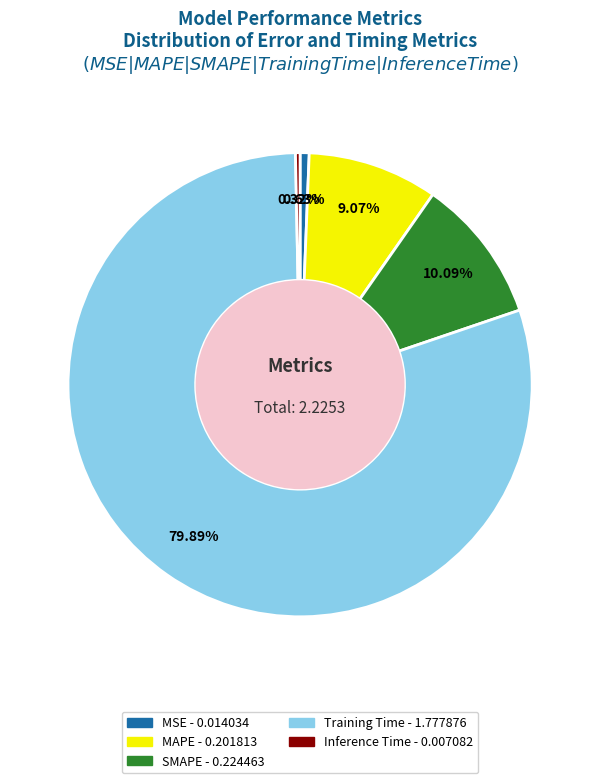

What portion of the pie excludes Training Time?

20.1%